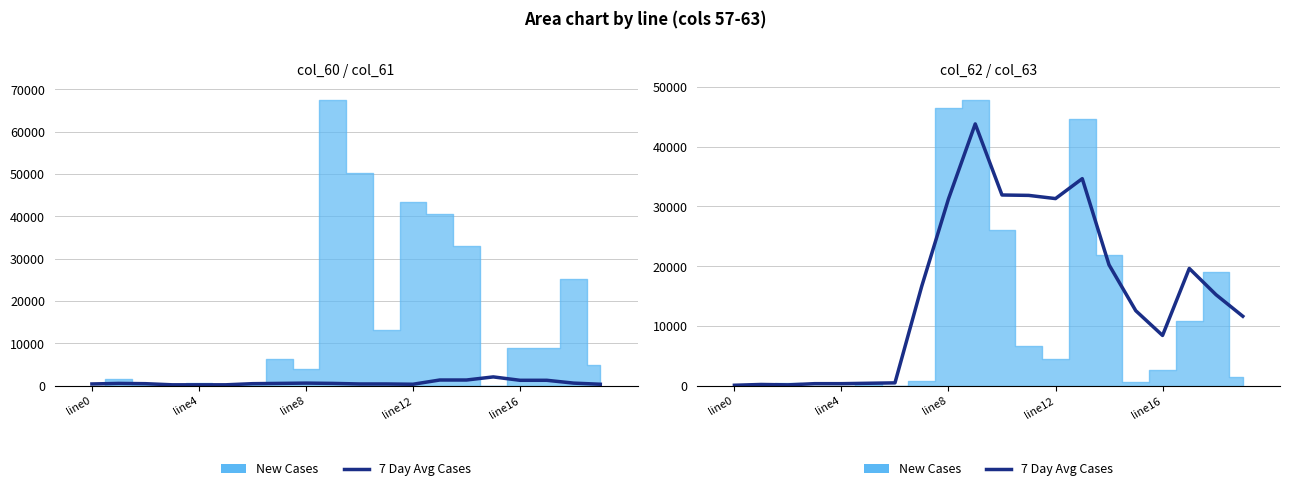

The chart shows a value of 3713.6 at line16. True or false?

False